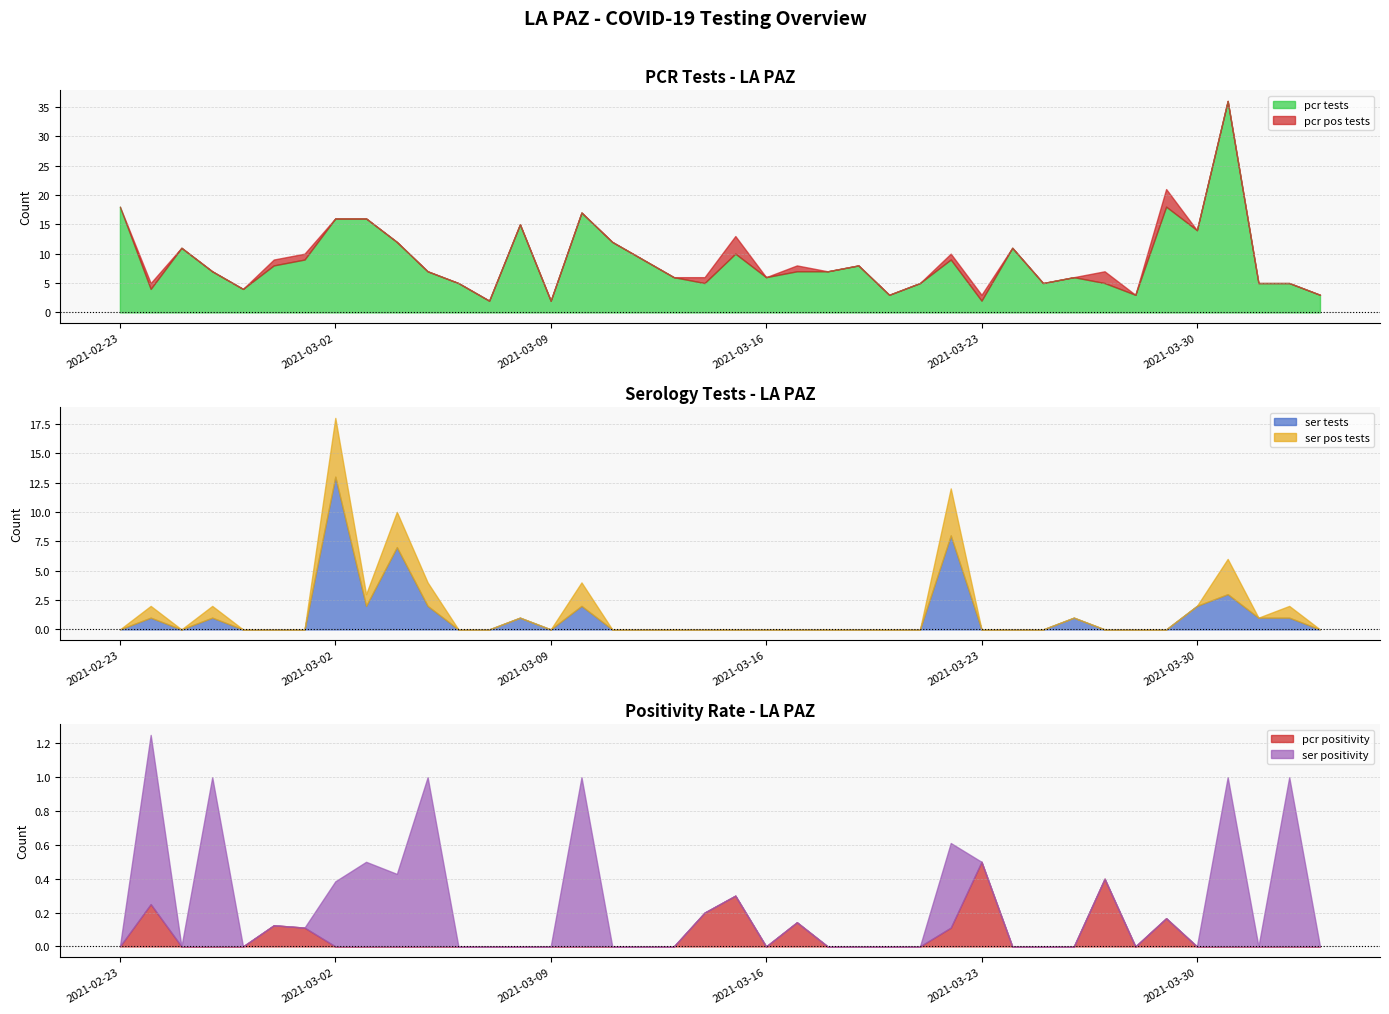

The value of ser_tests_LA_PAZ at 2021-03-18 is 5.2. True or false?

False